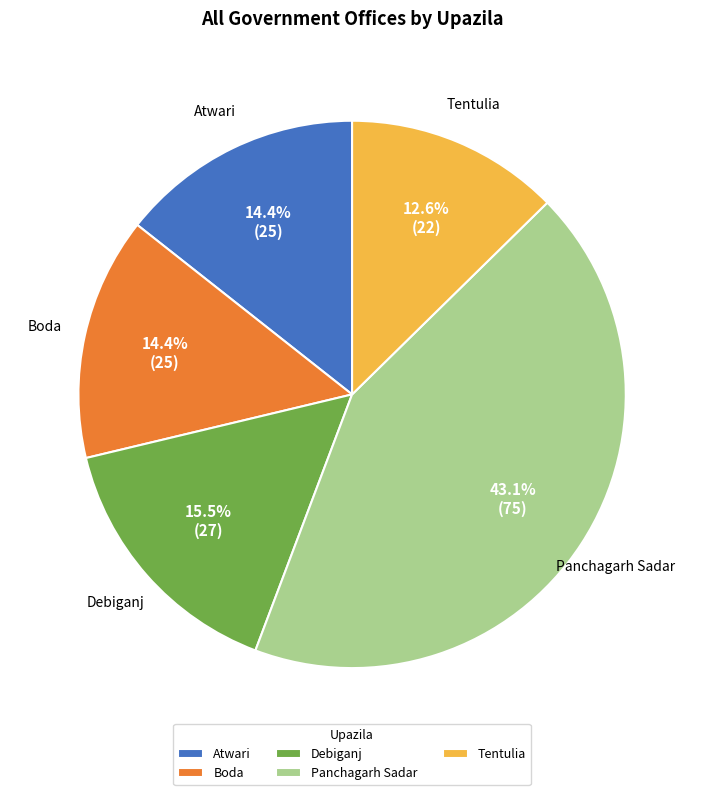

How many slices are in this pie chart?

5